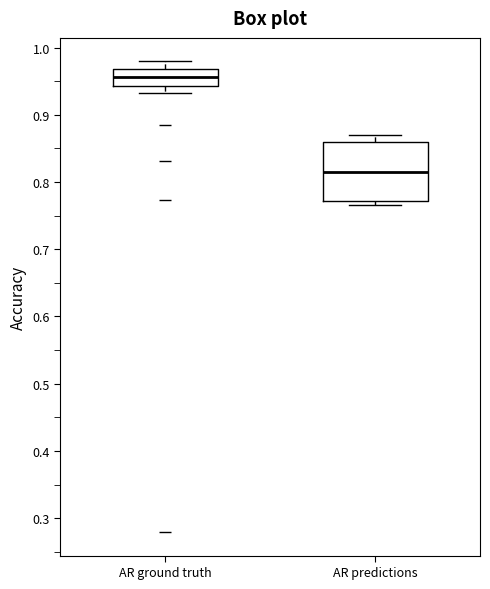

Reading left to right, transcribe this box plot: for each box, give where its median line is, the range the box spans, and where its two whiskers end, as read against the y-axis. The values are not printed on the chart, so give them approximately, as read against the axis.

AR ground truth: median 0.96, box 0.94 to 0.97, whiskers 0.93 to 0.98
AR predictions: median 0.82, box 0.77 to 0.86, whiskers 0.77 (just below the box's lower edge) to 0.87